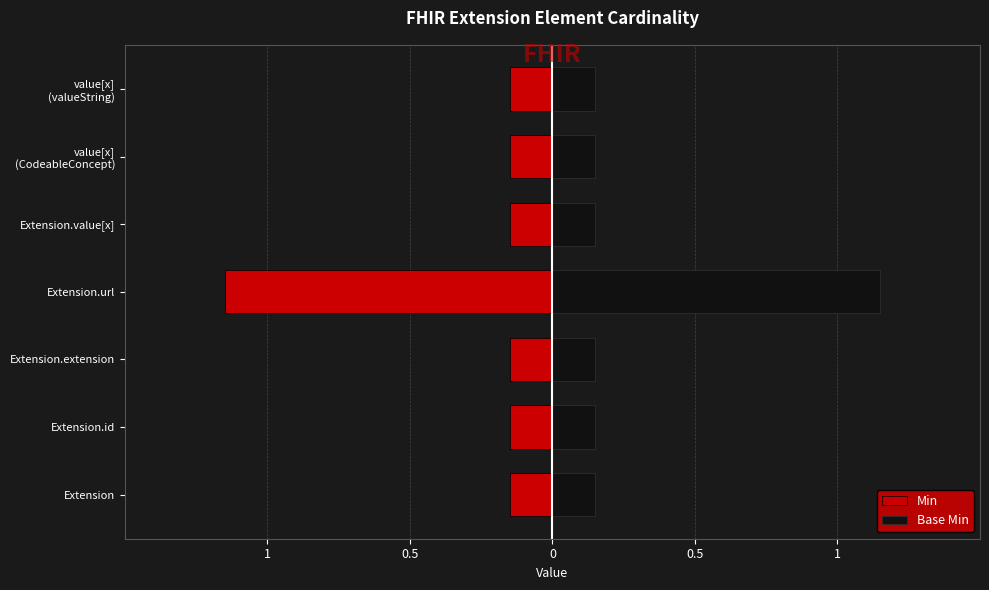

What is the value of the Min bar at the 6th from the left?

-0.1